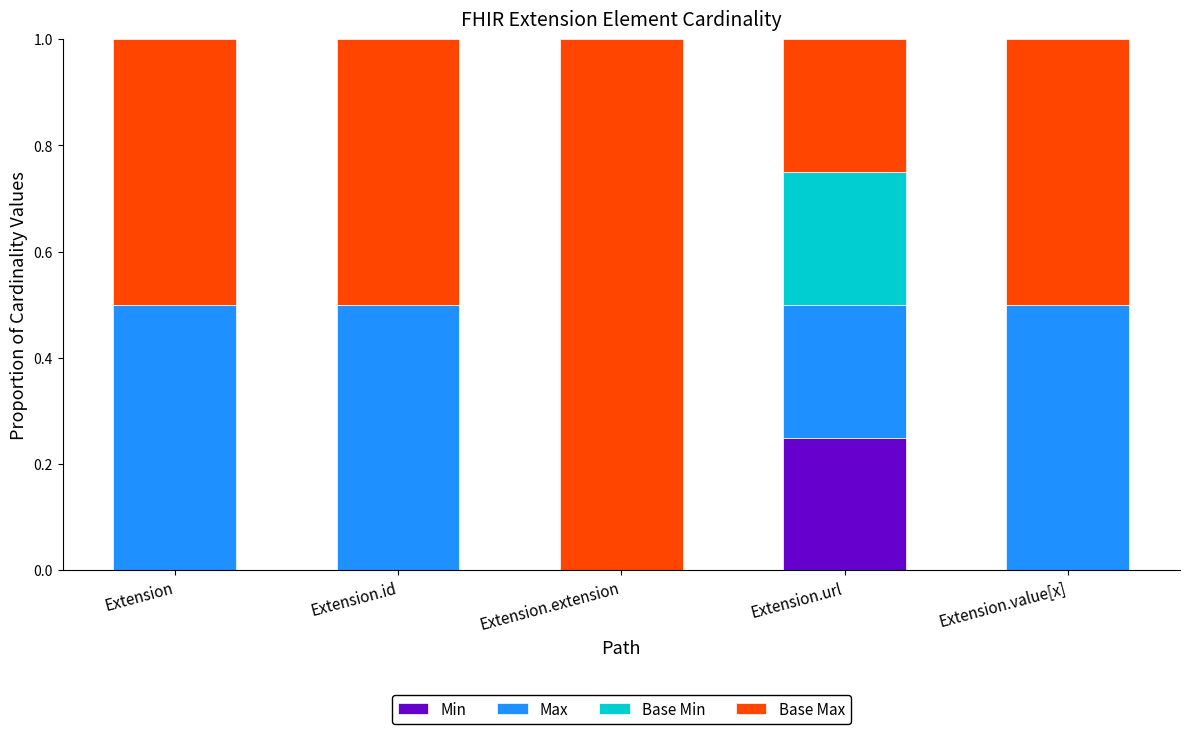

What is the total value across all series at Extension.url?

1.0